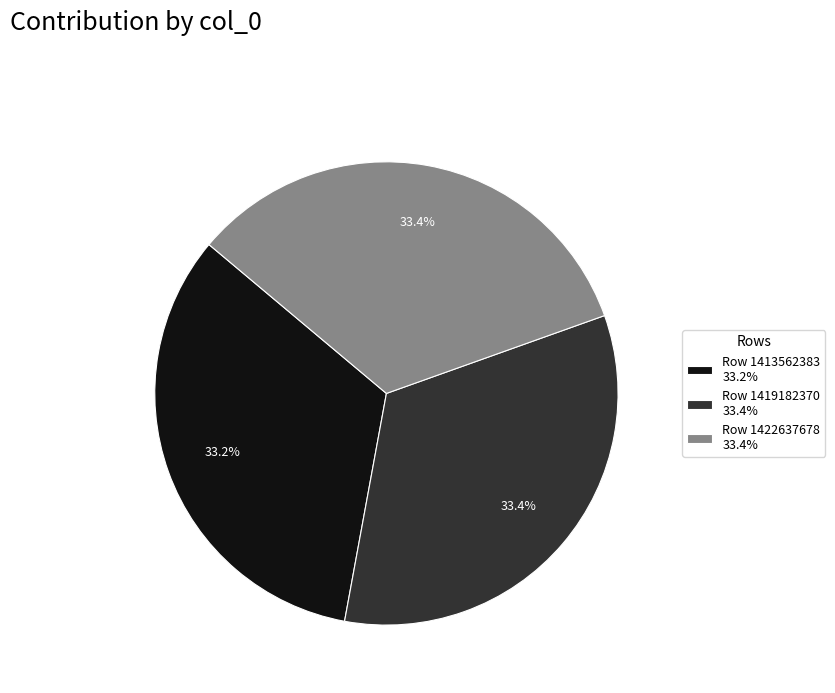

To the nearest percent, what percentage of the pie is Row 1422637678?

33%